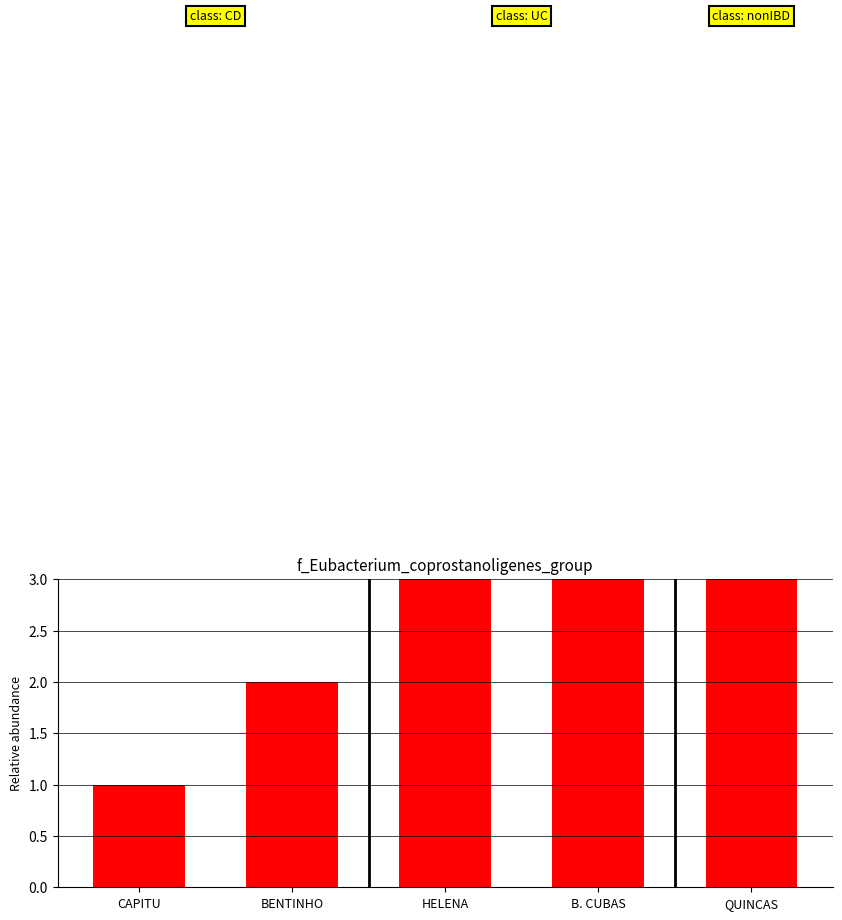

Are the bars grouped side by side (vs. stacked)?

No